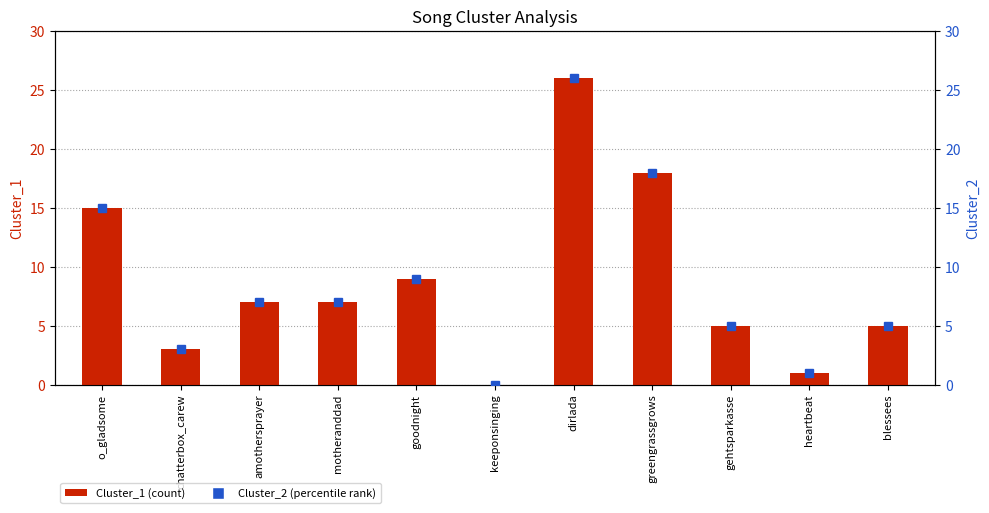

What is the maximum value shown in the chart?

26